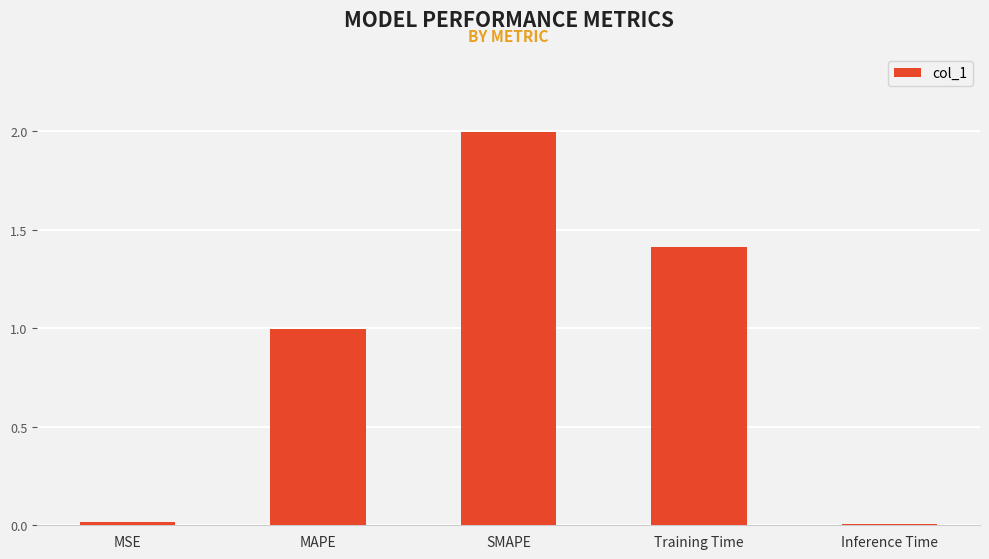

The chart shows a value of 0.0 at Inference Time. True or false?

True